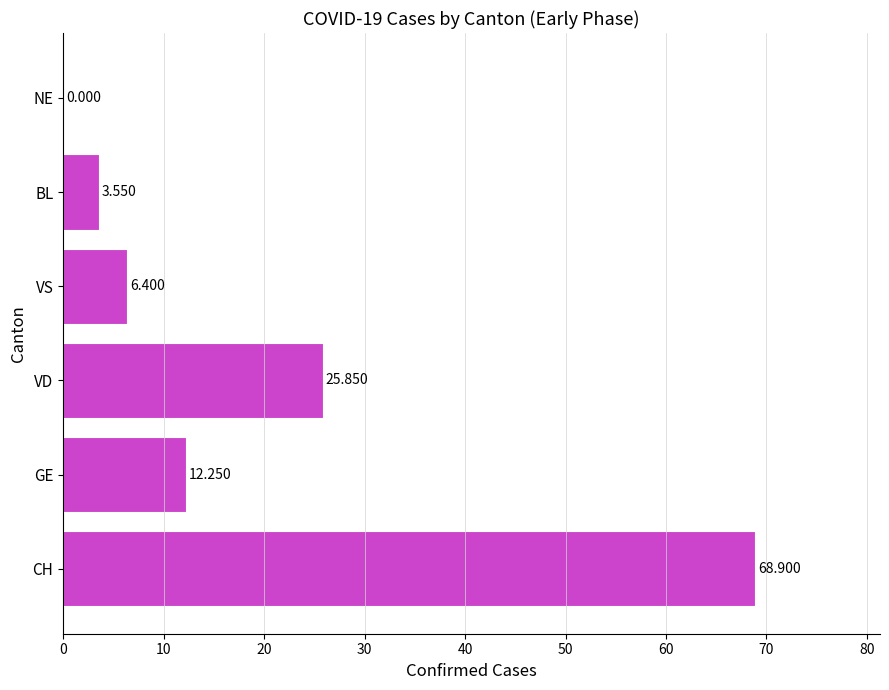

Where is the data nearest to the value 34?

VD